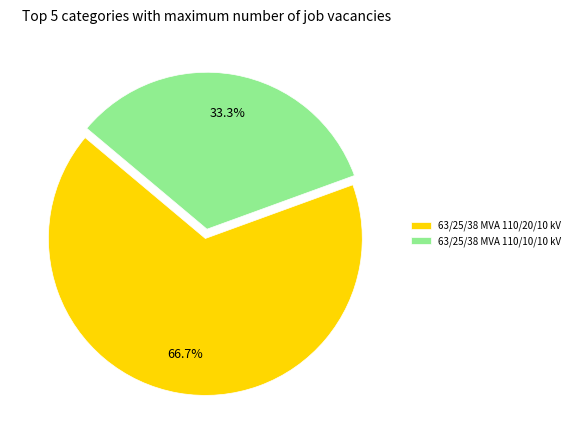

Which slice is the largest?

63/25/38 MVA 110/20/10 kV